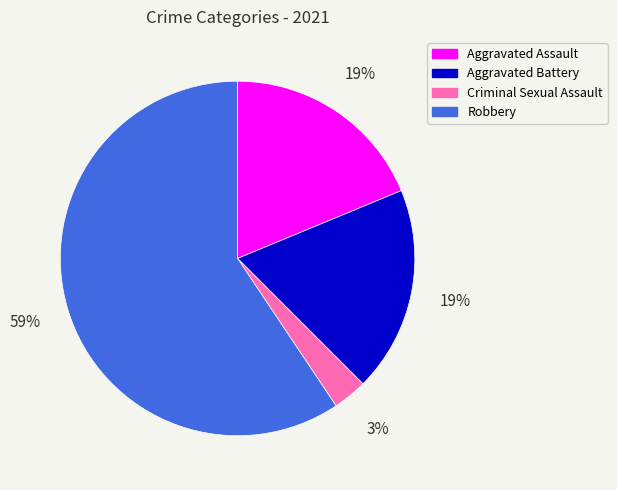

True or false: Aggravated Battery accounts for 19% of the total.

True